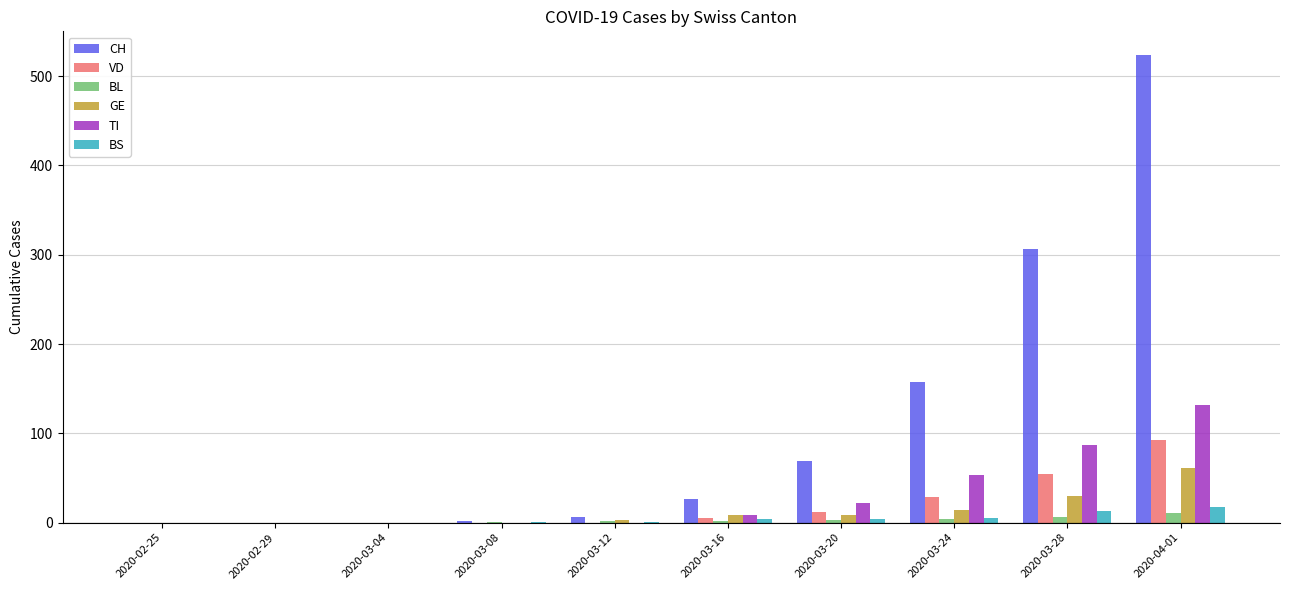

True or false: CH has a value of 91 at 2020-03-28.

False